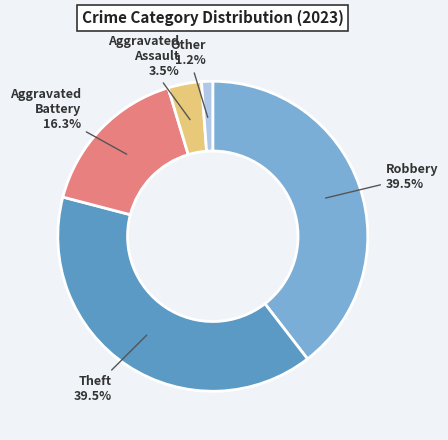

Does any single category account for the majority?

No